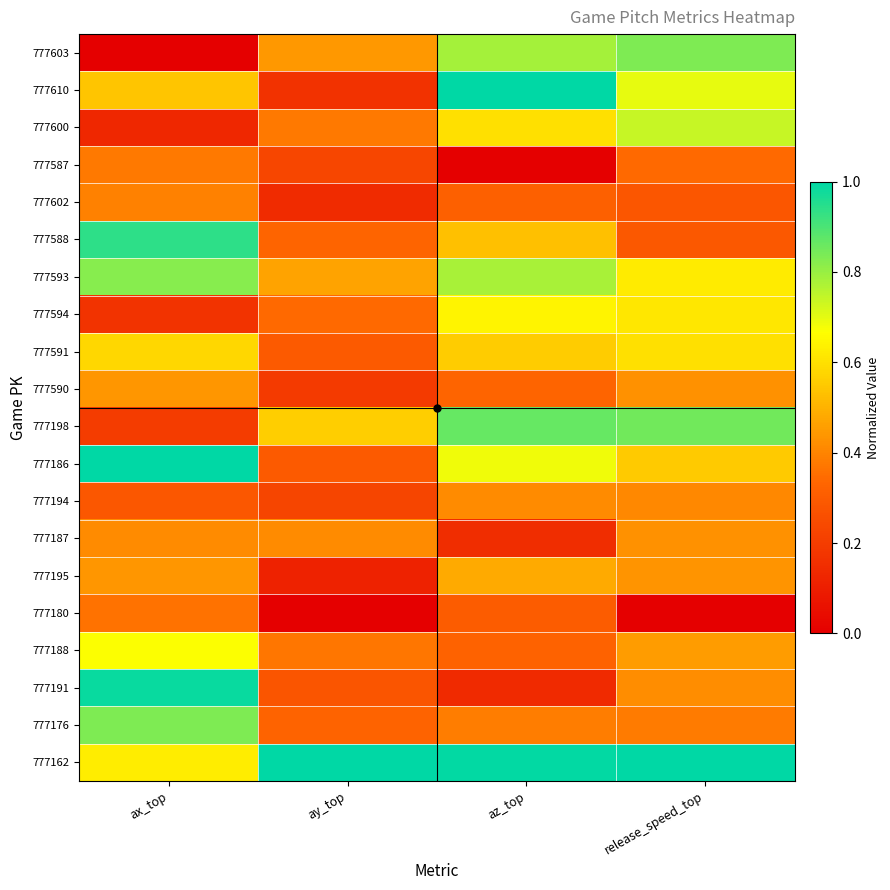

Count the number of categories in the chart.

4